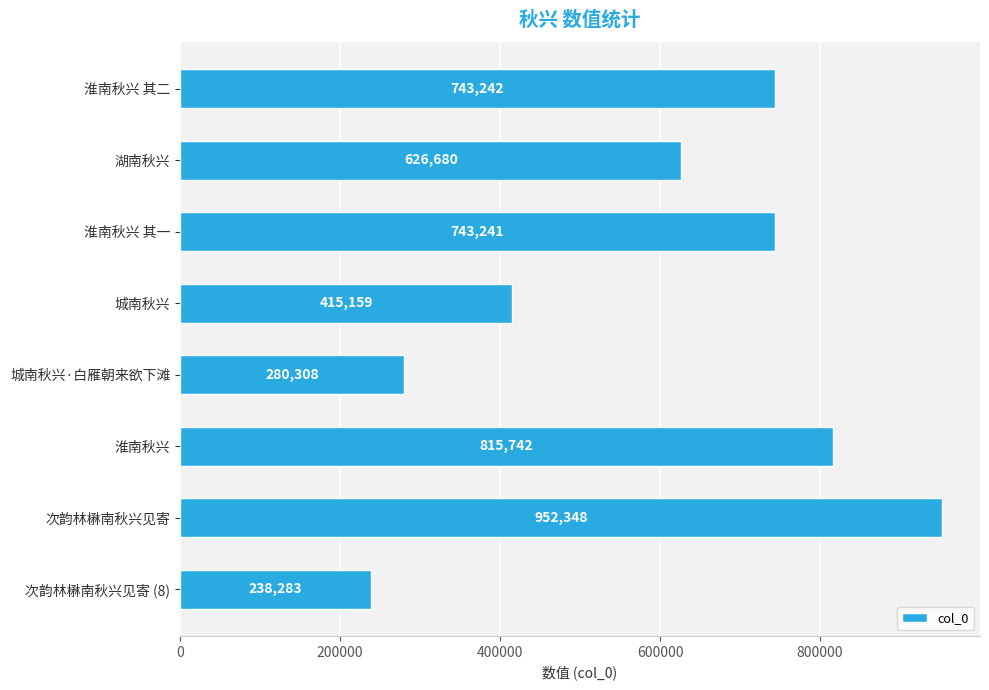

What is the maximum value shown in the chart?

952348